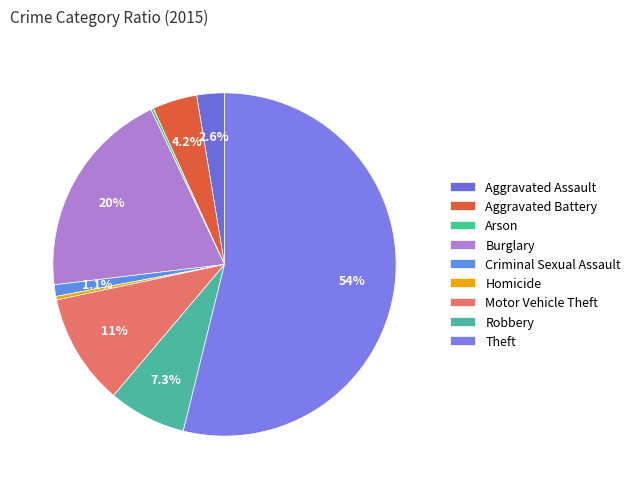

To the nearest percent, what is the difference between the Theft and Arson slice percentages?

54%